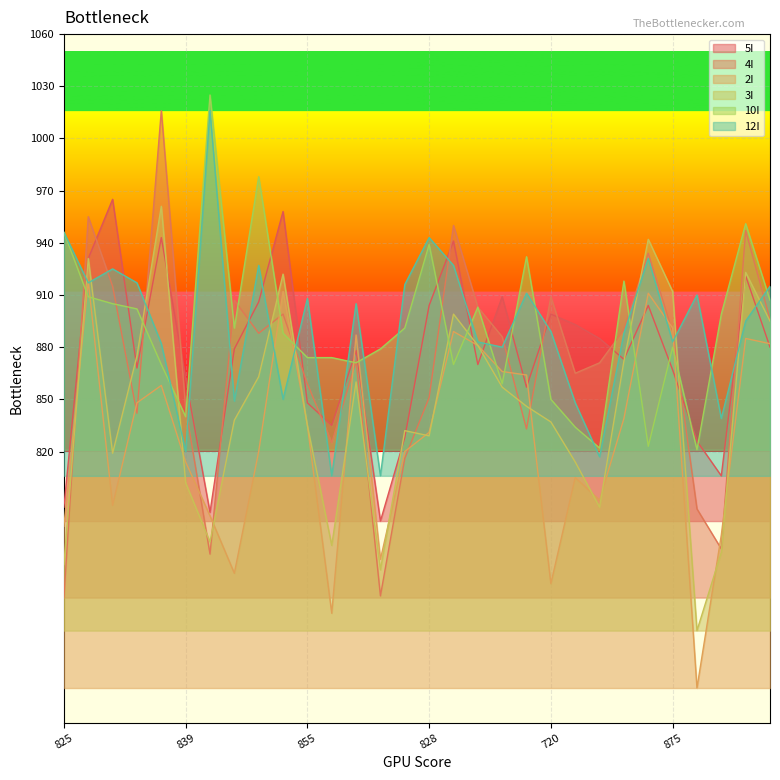

Count the number of categories in the chart.

30